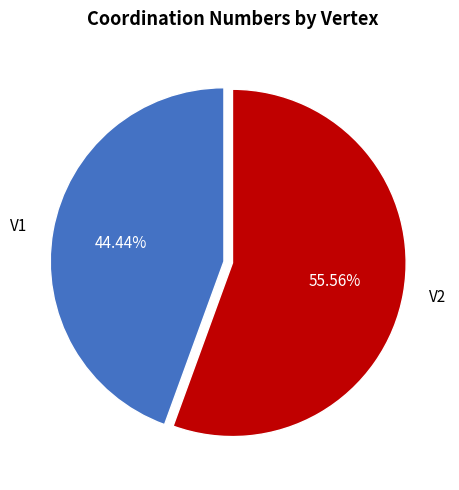

Rank the categories by value from highest to lowest.

V2, V1